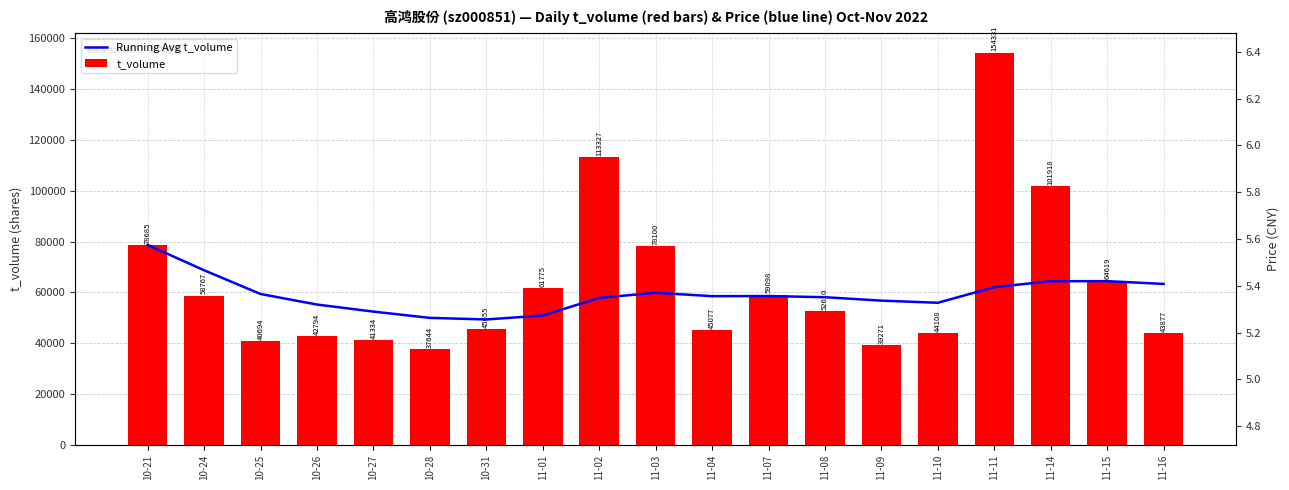

What is the difference between the Running Avg t_volume values at 11-14 and 11-04?

5890.8